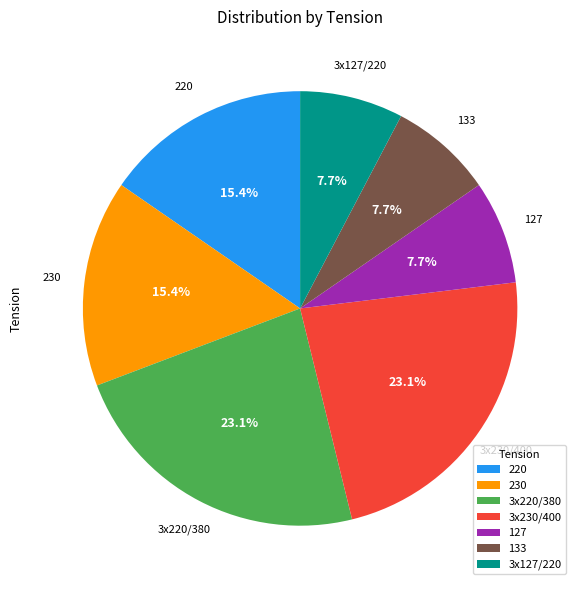

To the nearest percent, what is the average slice percentage?

14%